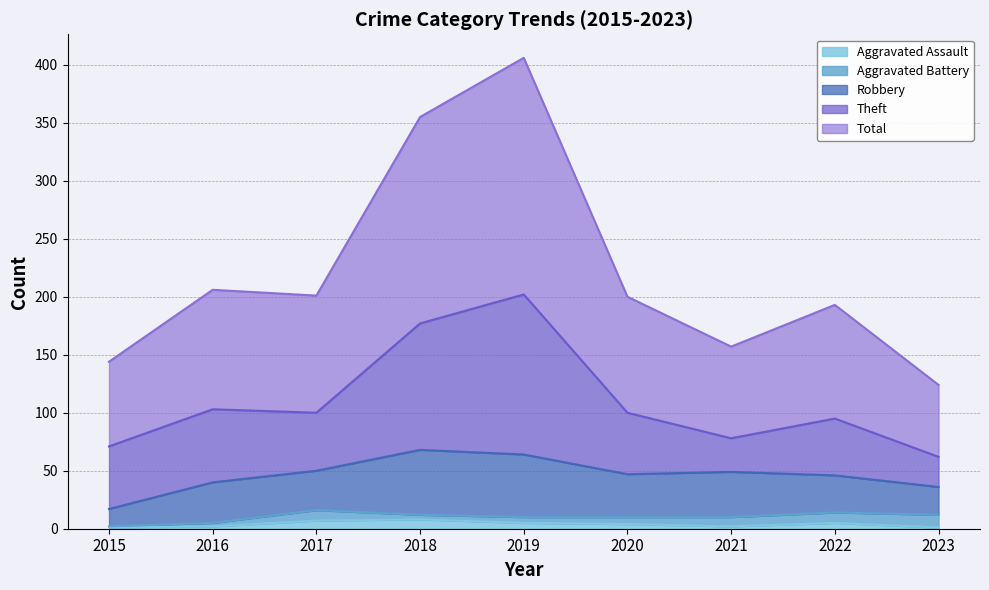

Where is Theft nearest to the value 82?

2016